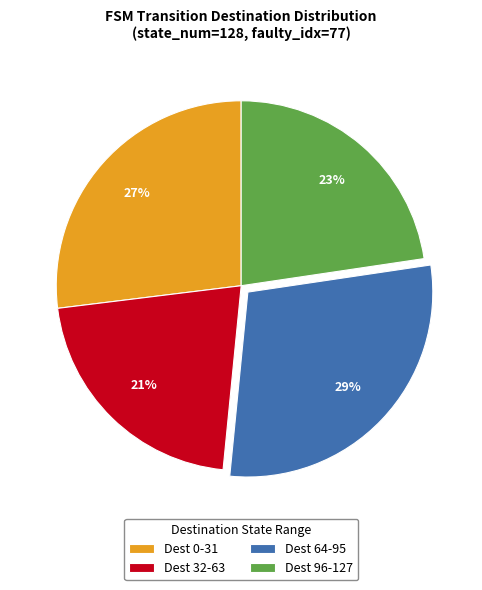

To the nearest percent, what is the average slice percentage?

25%